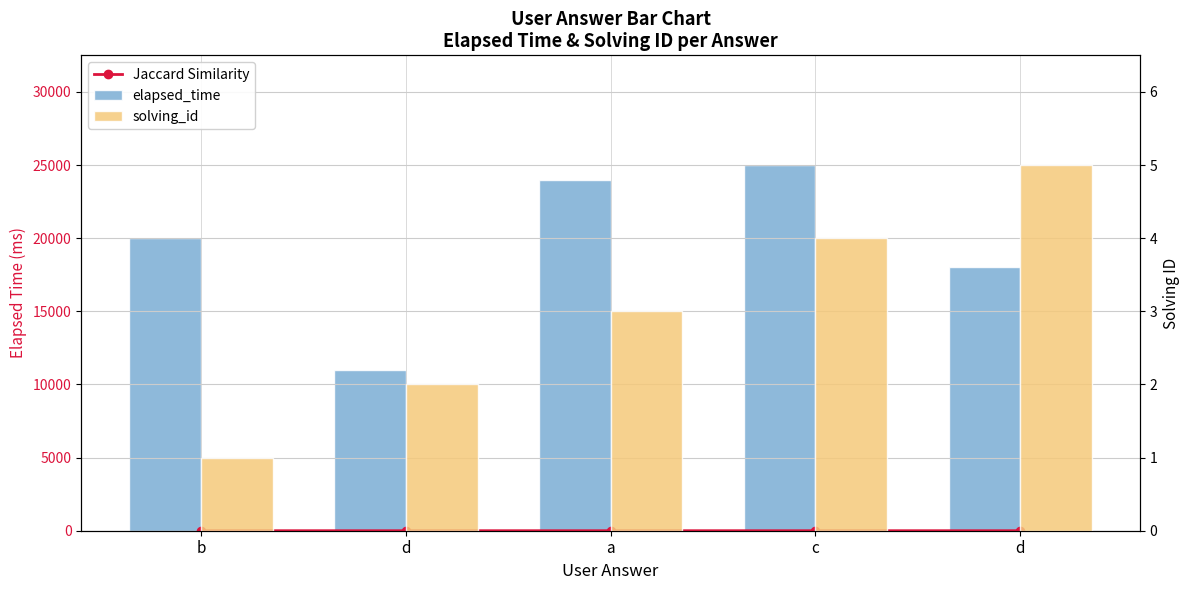

The elapsed_time series shows 20000.0 at b. True or false?

True